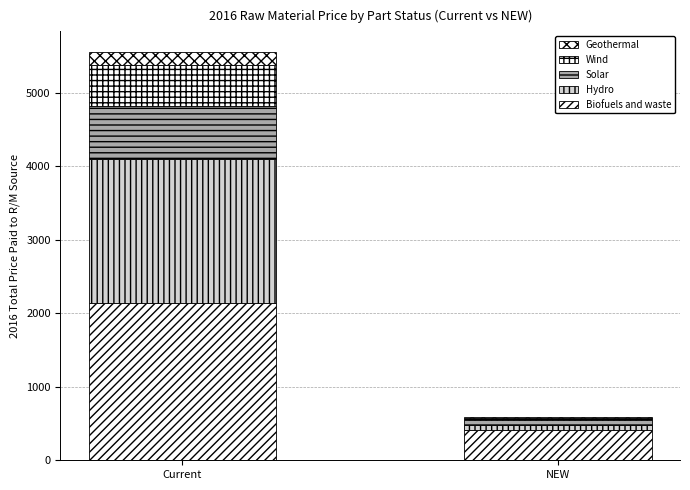

Are the bars grouped side by side (vs. stacked)?

No